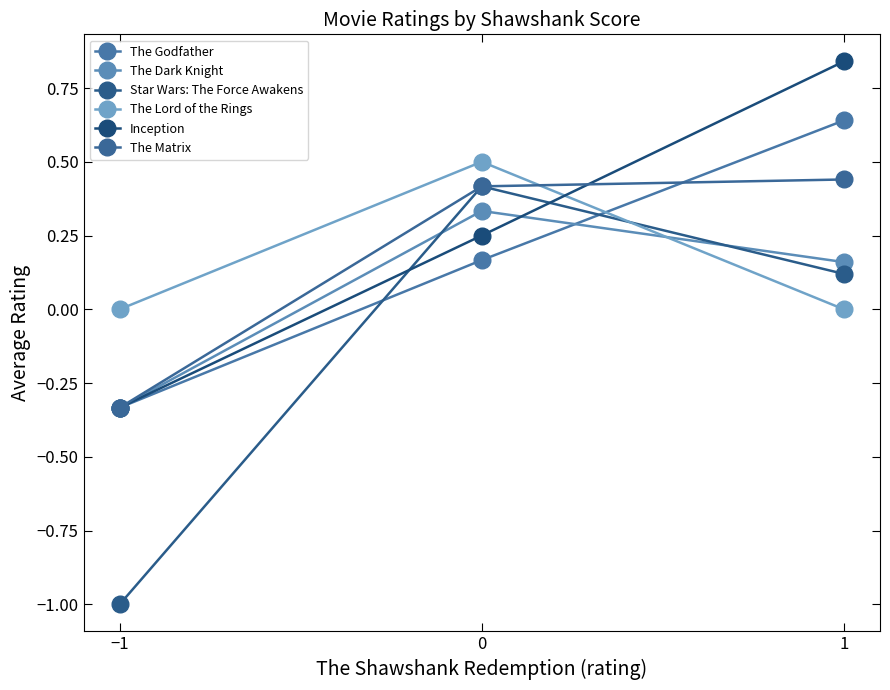

Which series has the widest spread of values?

Star Wars: The Force Awakens